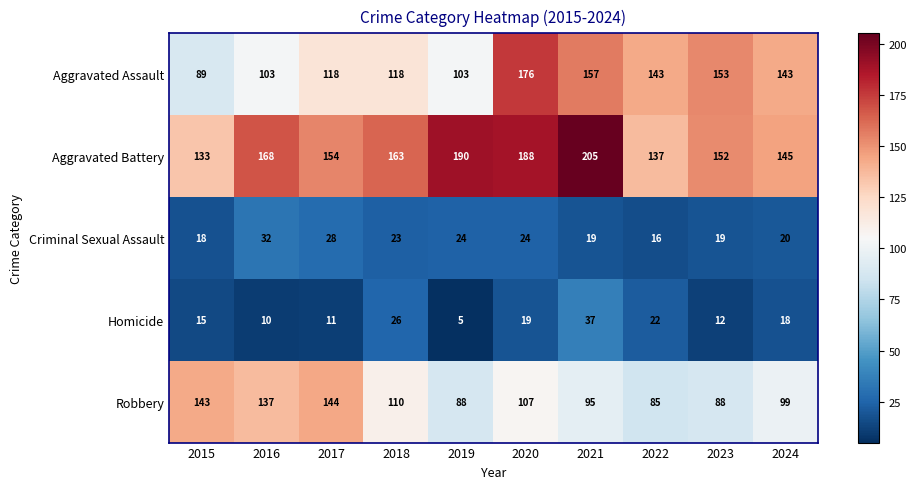

Rank the series by their maximum value, from lowest to highest.

Criminal Sexual Assault, Homicide, Robbery, Aggravated Assault, Aggravated Battery